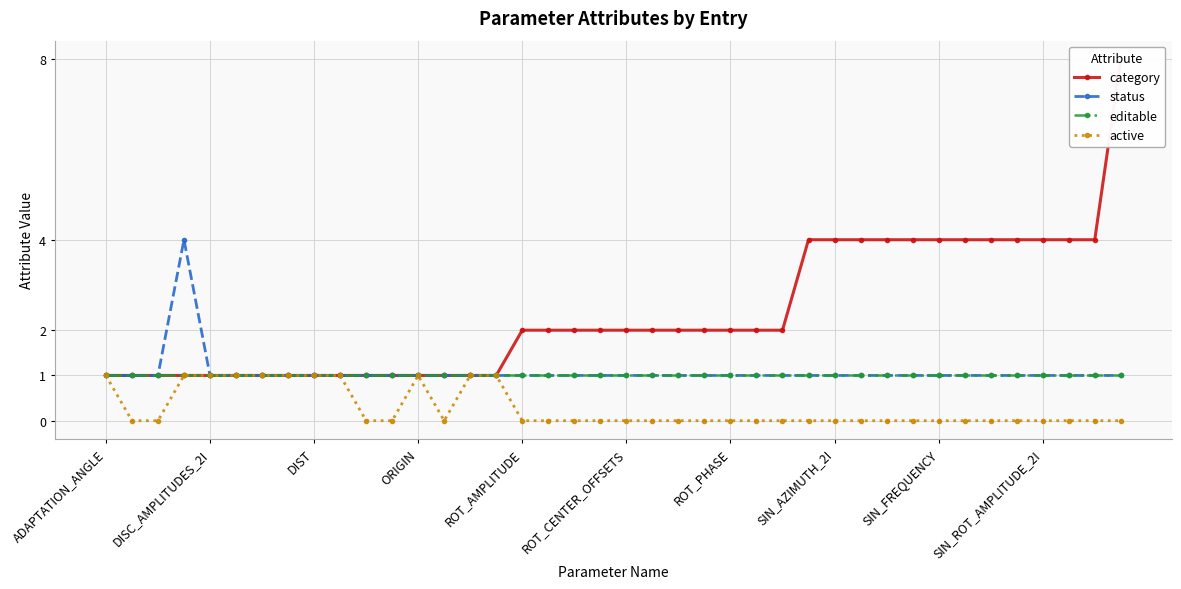

The value of status at 26 is 1. True or false?

True